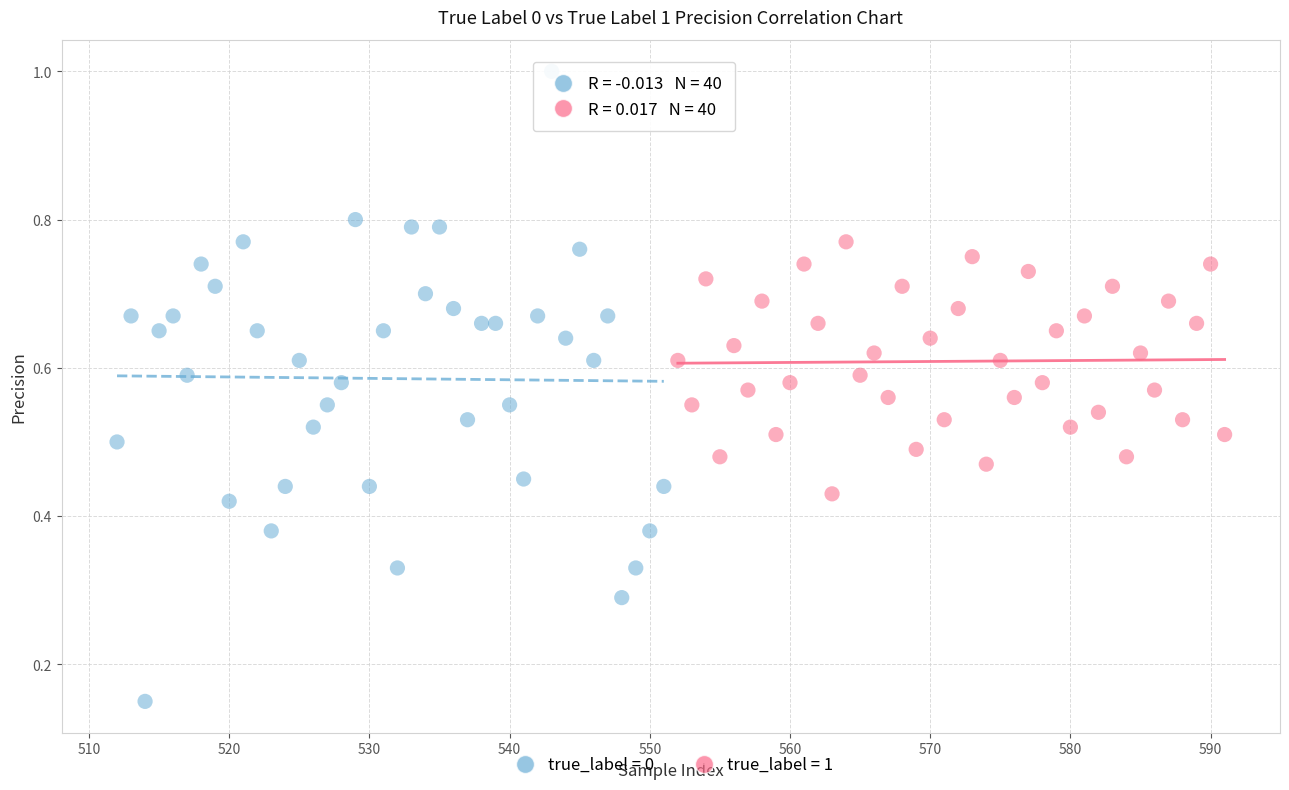

Which series contains the lowest Y value?

true_label = 0